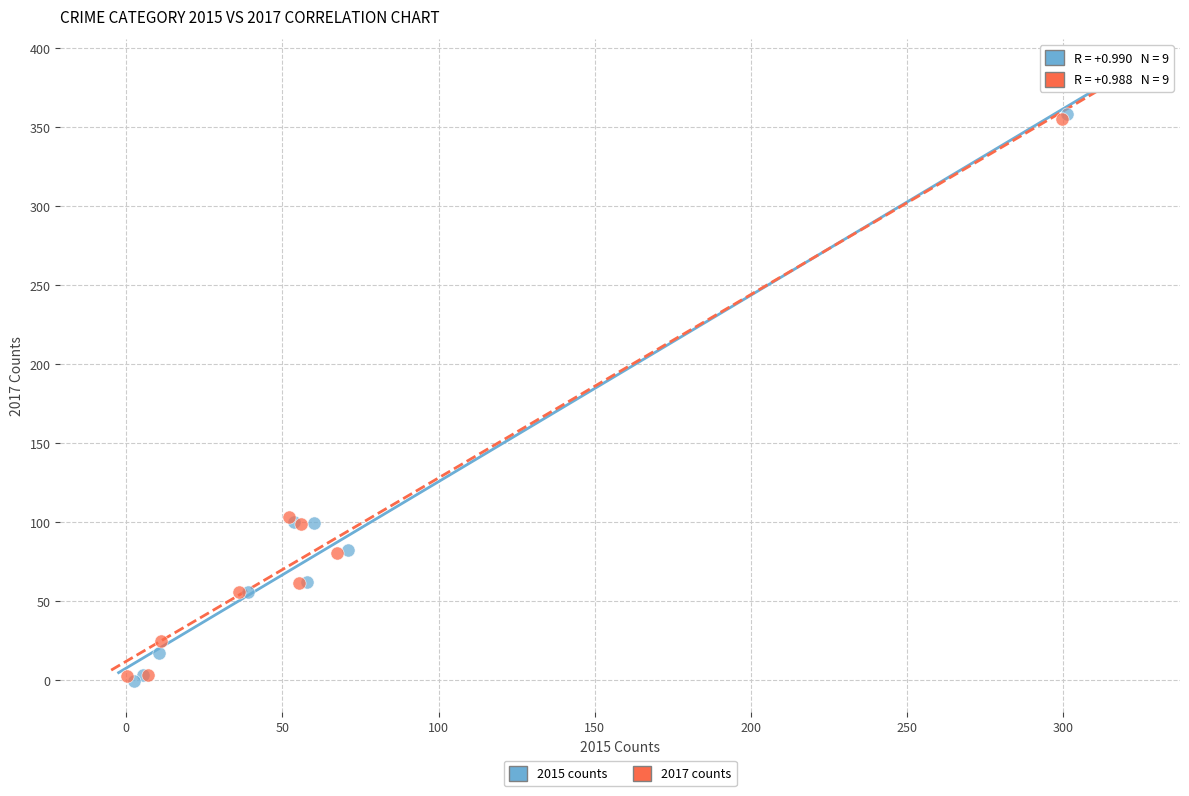

What are all the series names shown in the legend?

2015 counts, 2017 counts